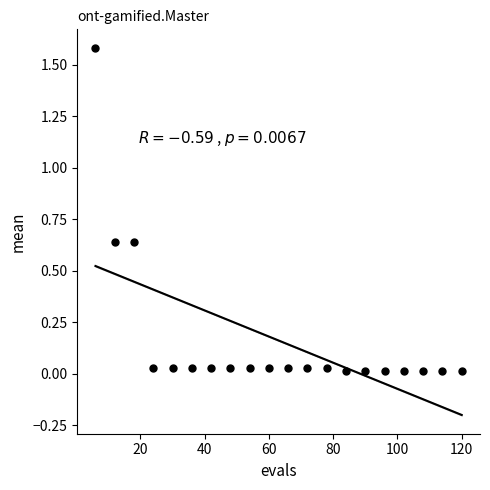

What is the range of X values (max minus min)?

114.0